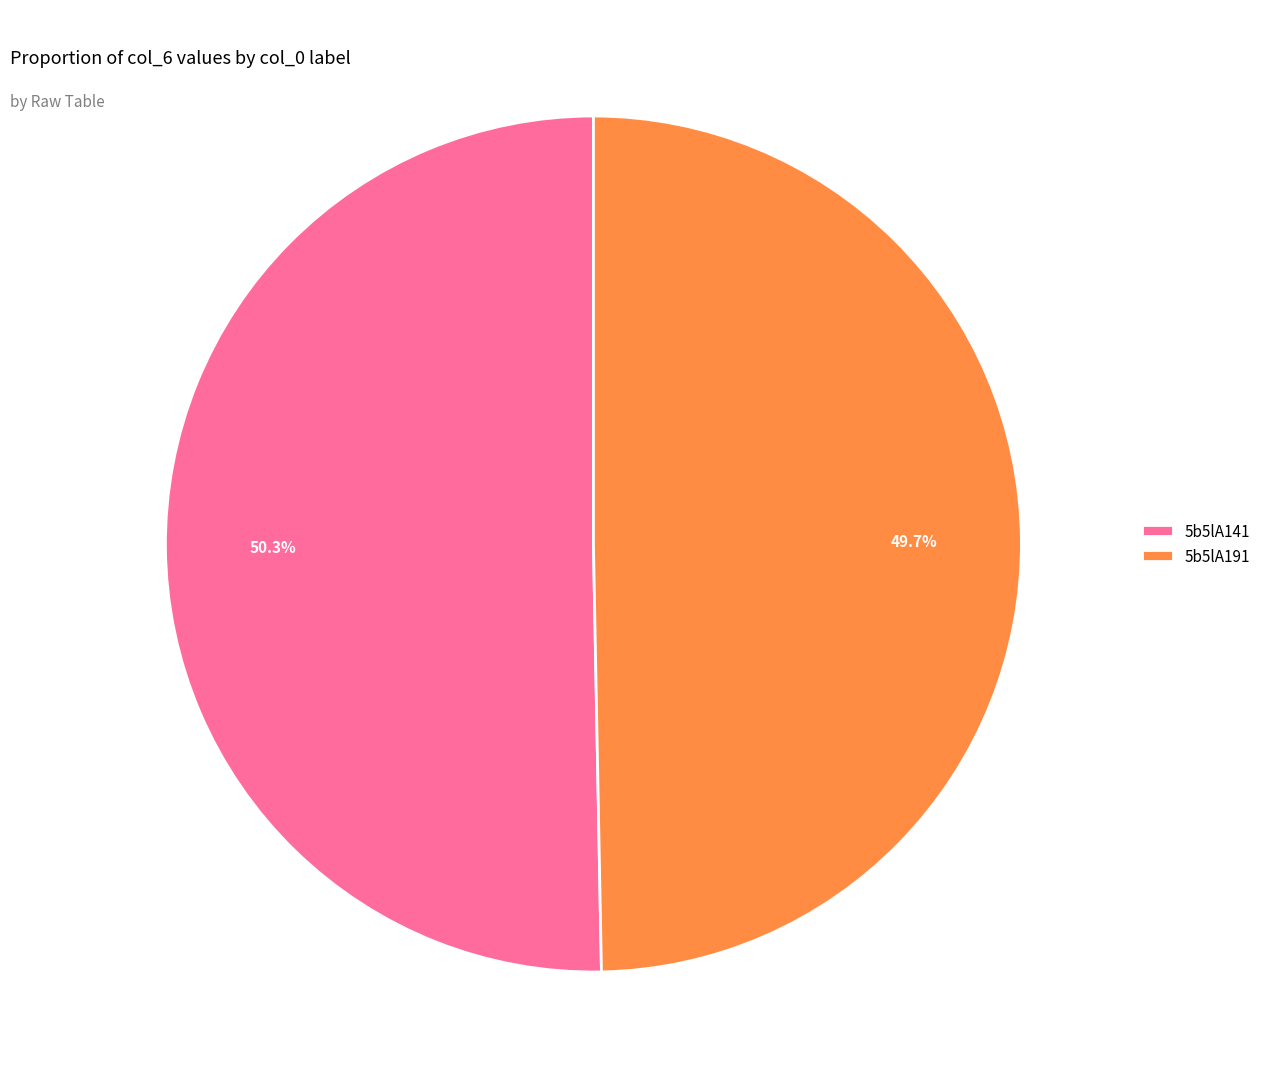

True or false: 5b5lA141 accounts for 50% of the total.

True